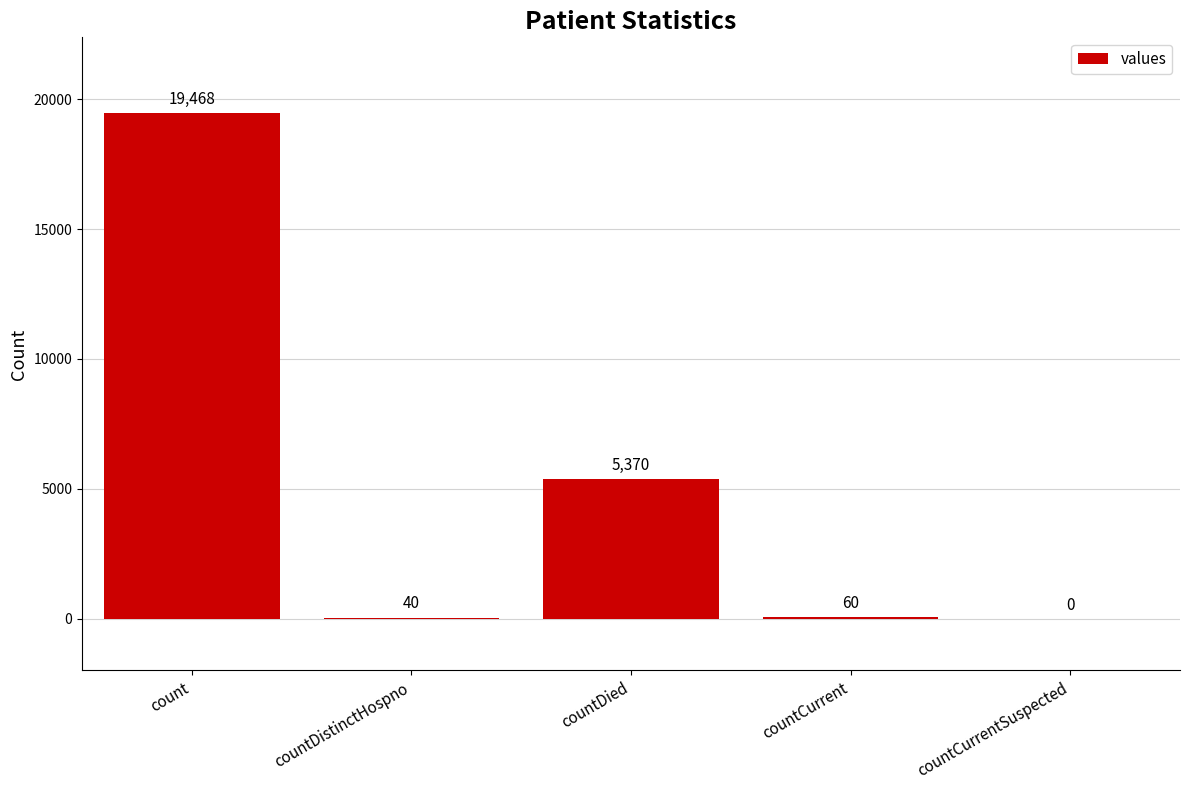

How many categories are shown in the chart?

5